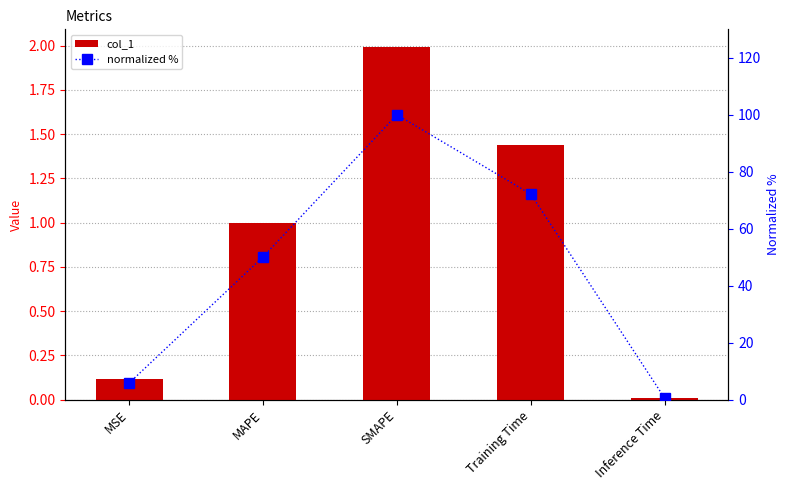

At which label does normalized % first exceed 50?

MAPE